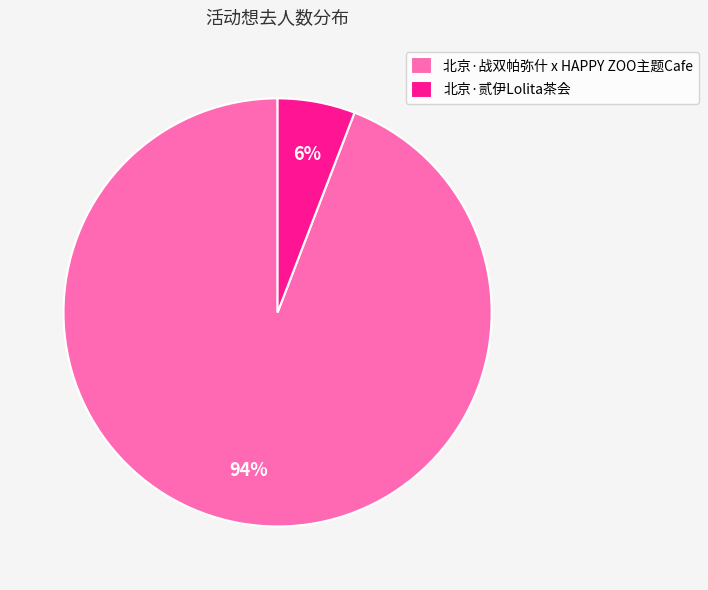

To the nearest percent, what is the difference between the 北京·贰伊Lolita茶会 and 北京·战双帕弥什 x HAPPY ZOO主题Cafe slice percentages?

88%